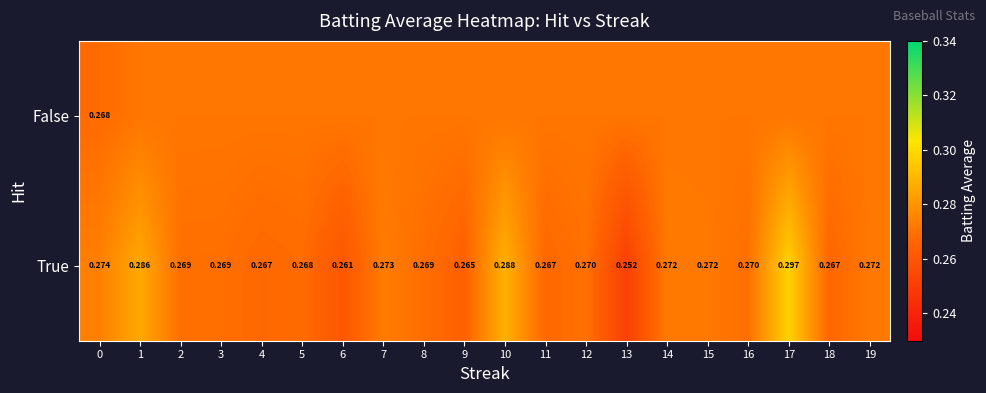

At how many categories does at least one series exceed 0?

20